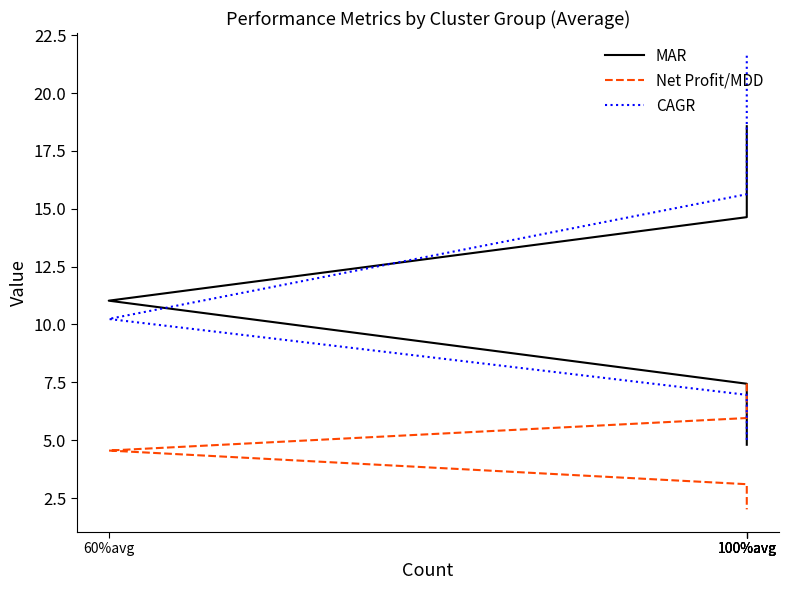

Rank the categories by Net Profit/MDD value from highest to lowest.

100%avg, 100%avg, 60%avg, 100%avg, 100%avg